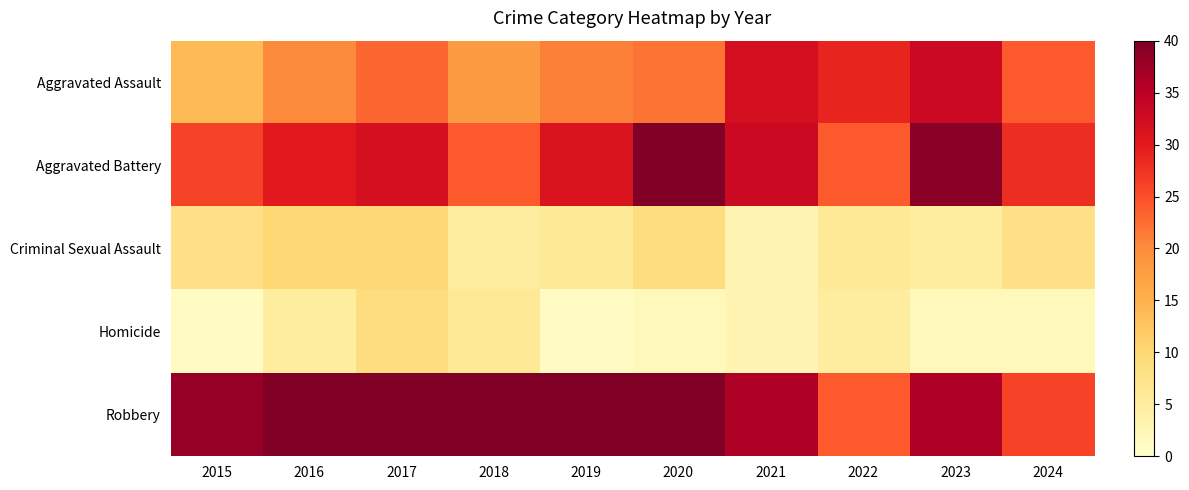

What is the total value across all series at 2022?

88